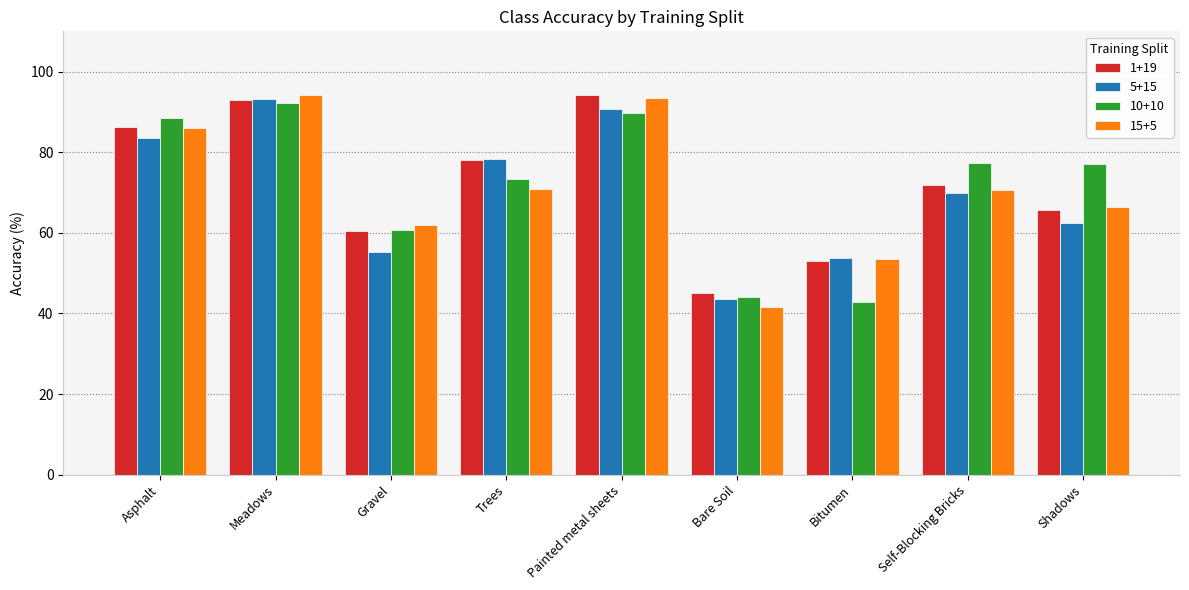

At how many categories does at least one series exceed 41?

9